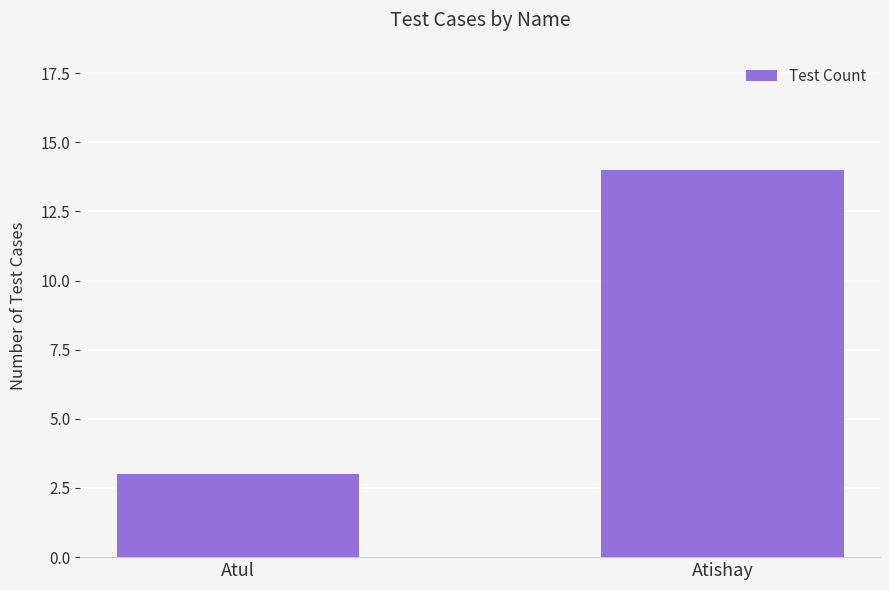

Does the chart contain stacked bars?

No